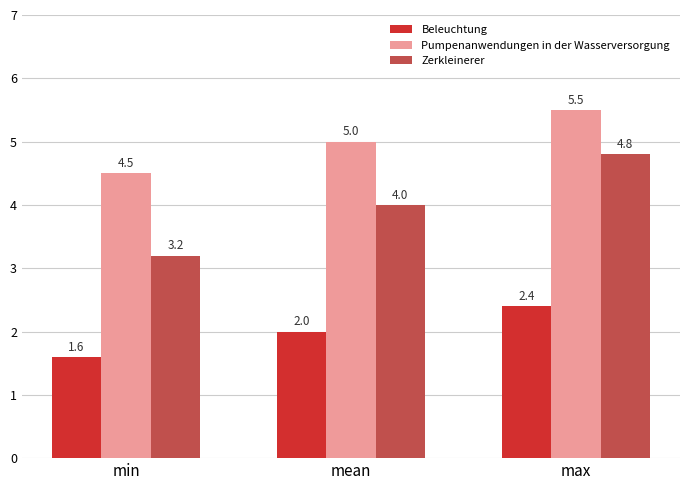

What value does the Zerkleinerer series have at max?

4.8